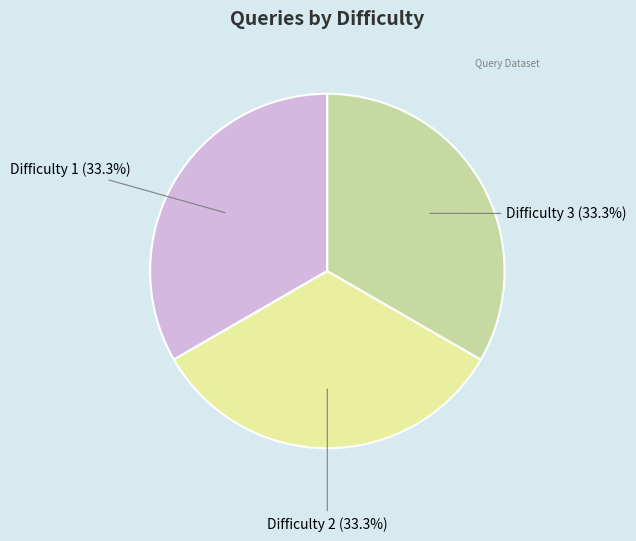

Approximately how many times larger is the value at Difficulty 3 (33.3%) compared to Difficulty 1 (33.3%)?

1.0